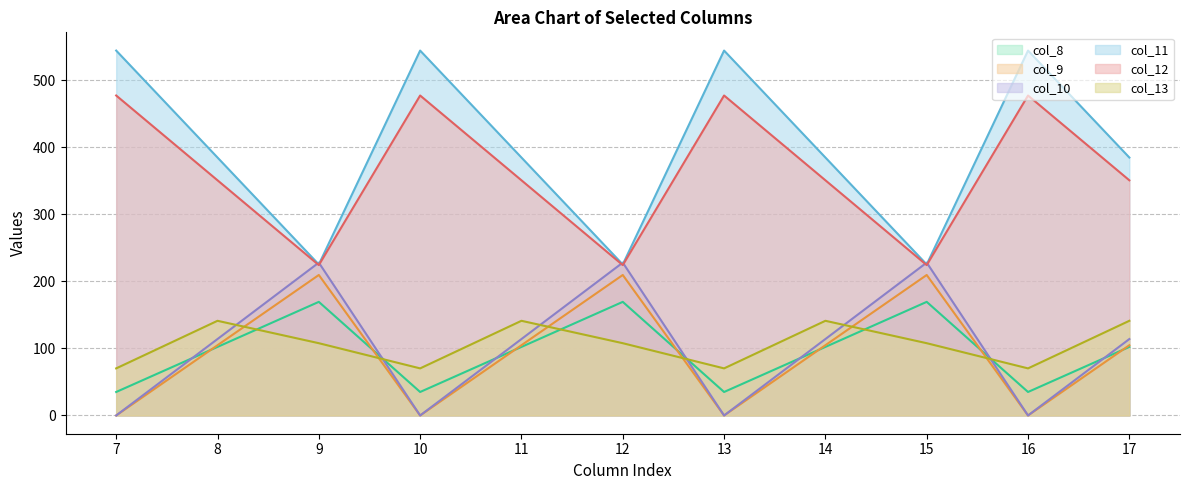

At which label is col_13 (line) closest to 105?

9